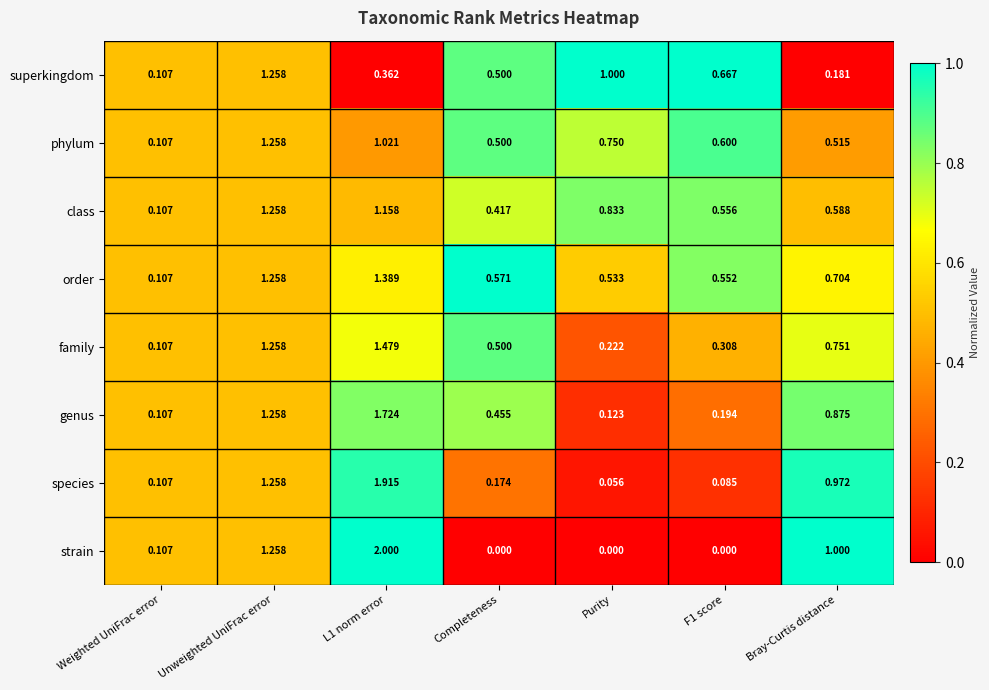

Which series has the largest total across all categories?

order